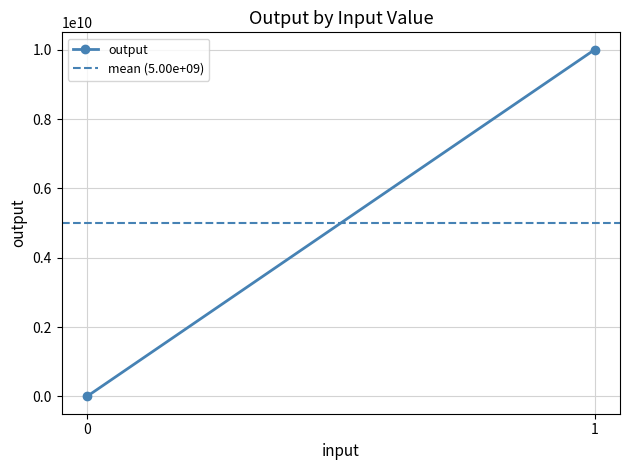

Reading left to right, transcribe all the data shown in this chart.

output: 1010.1	10000010001.0
mean (5.00e+09): 5000005505.5	5000005505.5